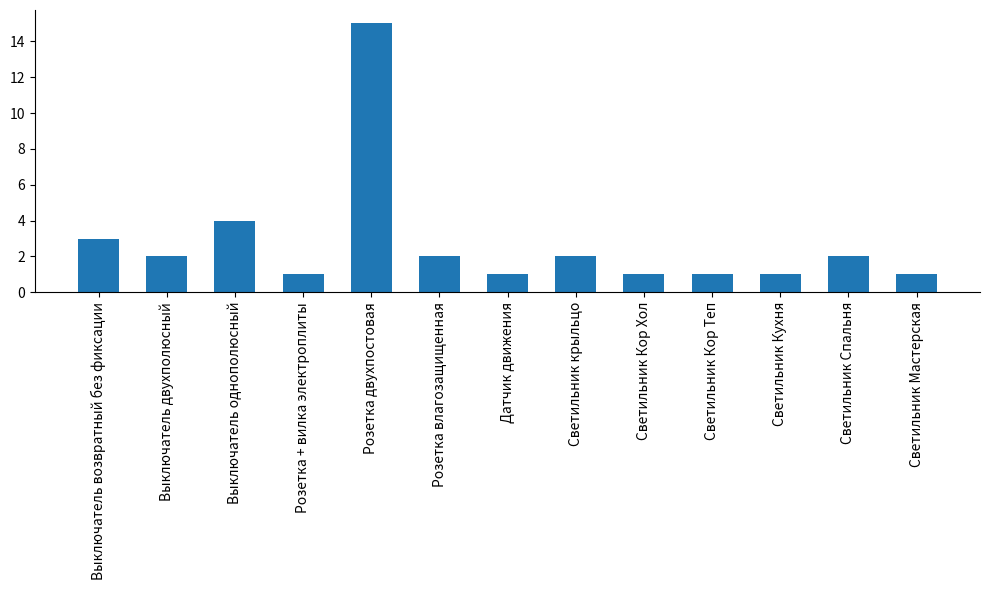

What is the value of the 7th bar from the left?

1